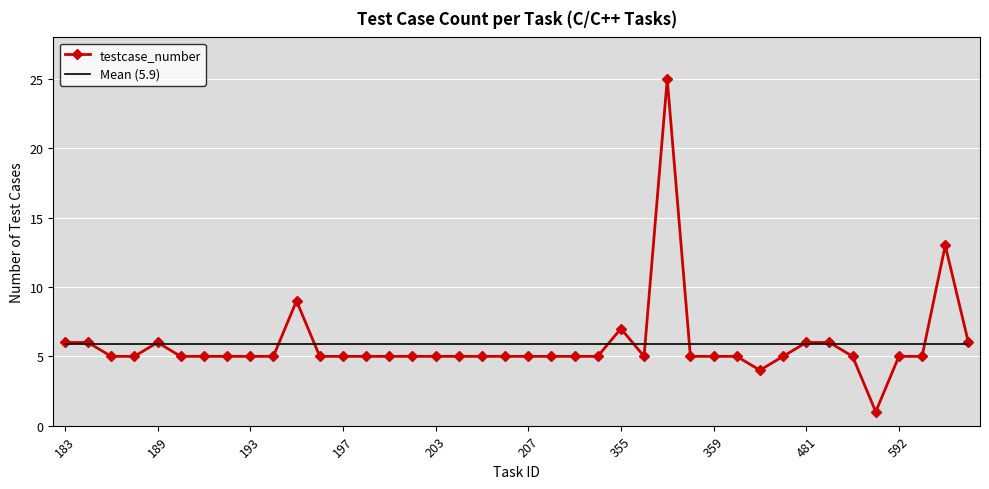

Where is the data nearest to the value 13?

595